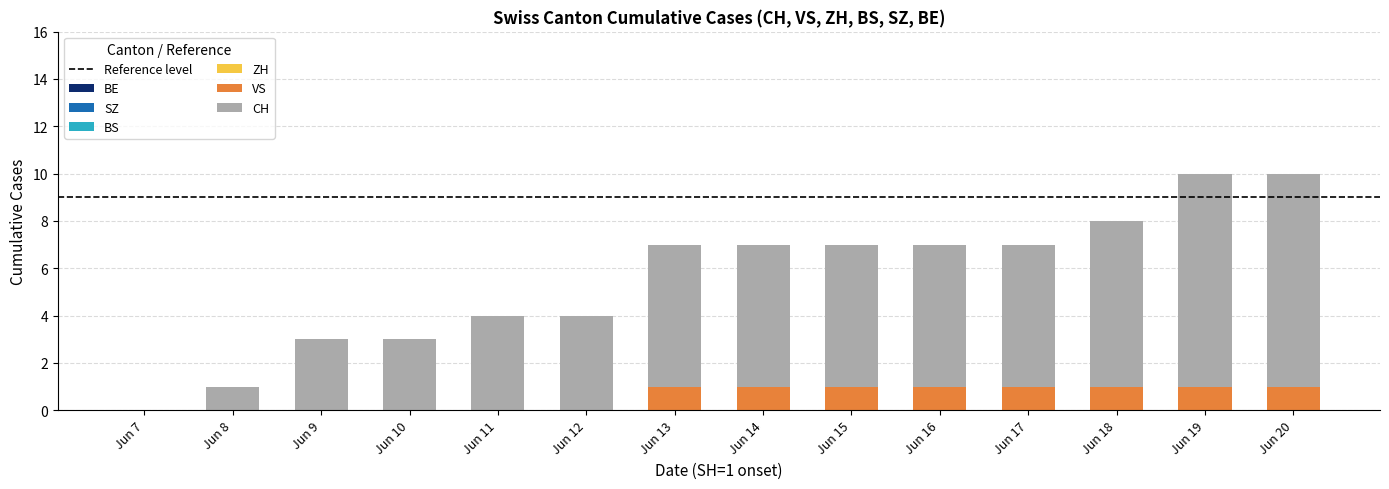

Reading left to right, what are the values for VS?

Jun 7=0	Jun 8=0	Jun 9=0	Jun 10=0	Jun 11=0	Jun 12=0	Jun 13=1	Jun 14=1	Jun 15=1	Jun 16=1	Jun 17=1	Jun 18=1	Jun 19=1	Jun 20=1